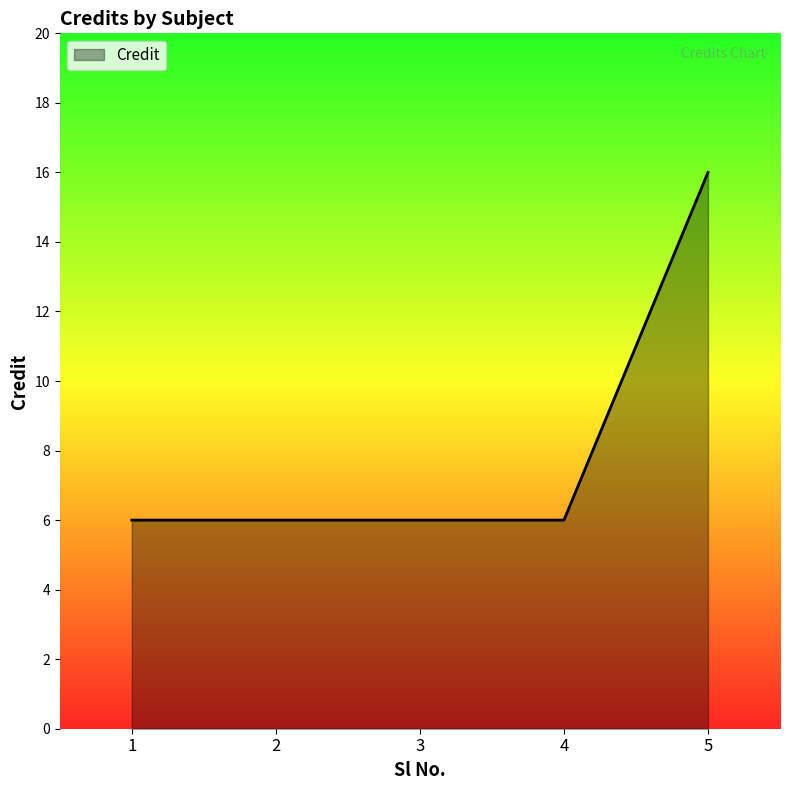

Count the values in the range 6 to 7.

4